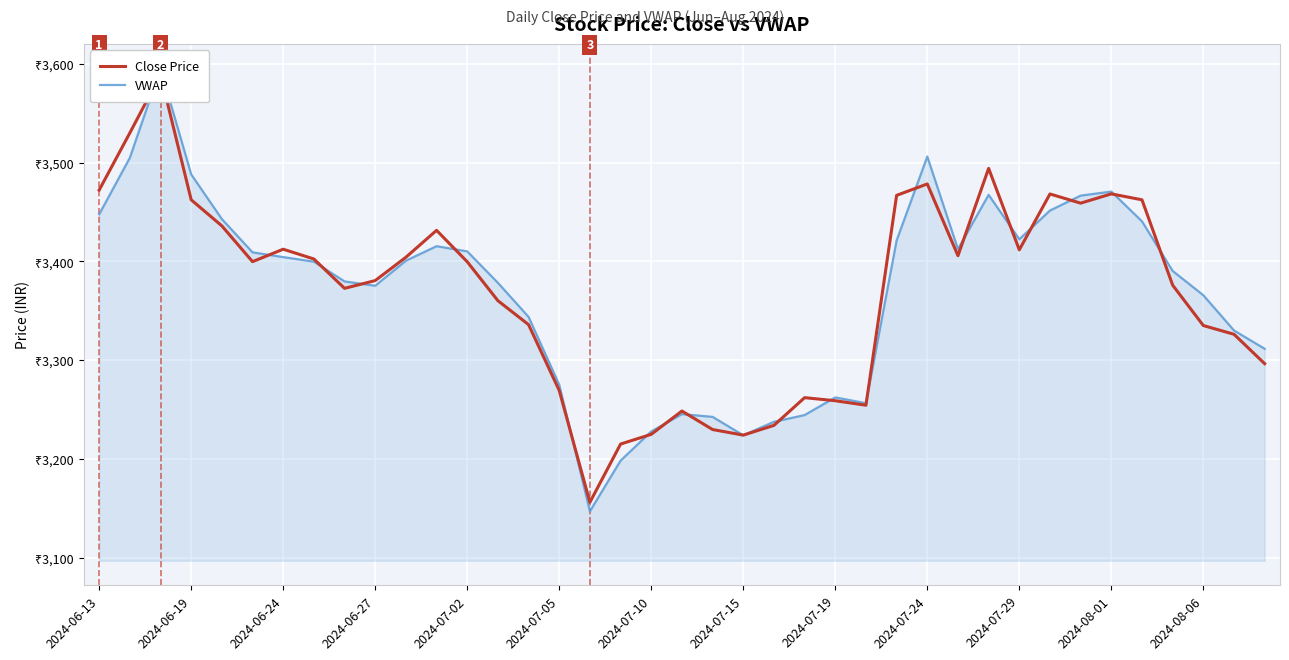

Rank the series by their maximum value, from lowest to highest.

Close Price, VWAP